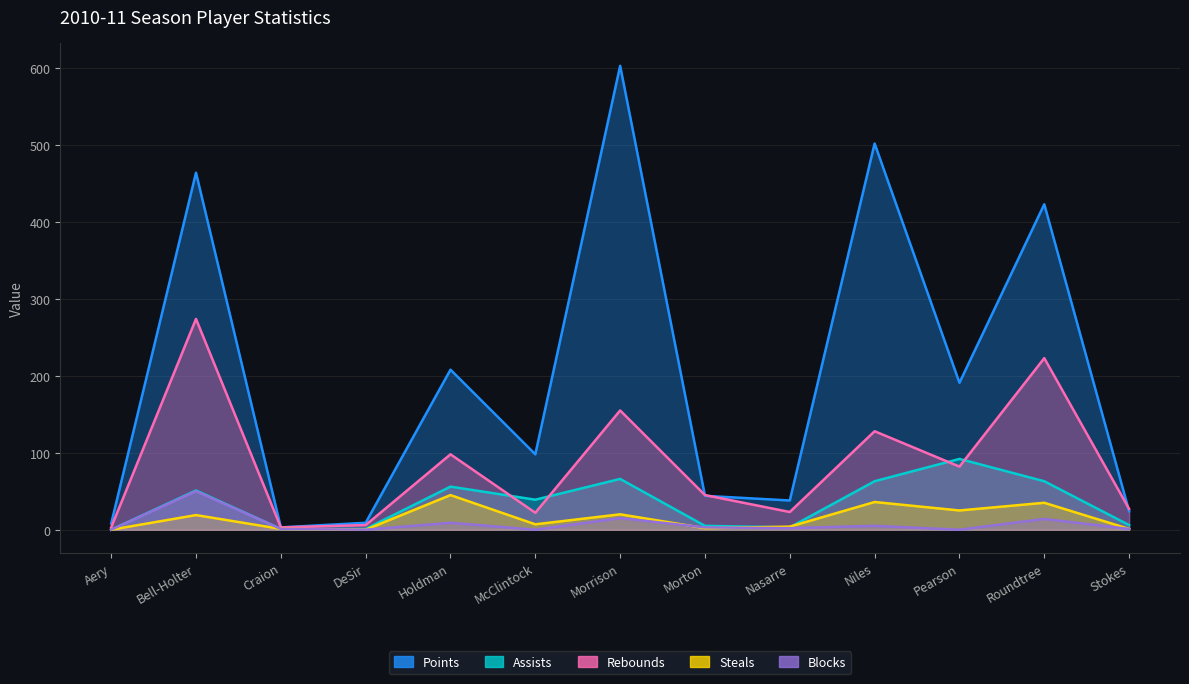

Reading left to right, transcribe all the data shown in this chart.

Points: Aery=8	Bell-Holter=464	Craion=3	DeSir=9	Holdman=208	McClintock=98	Morrison=603	Morton=44	Nasarre=38	Niles=502	Pearson=191	Roundtree=423	Stokes=24
Assists: Aery=0	Bell-Holter=51	Craion=1	DeSir=1	Holdman=56	McClintock=39	Morrison=66	Morton=5	Nasarre=3	Niles=63	Pearson=92	Roundtree=63	Stokes=6
Rebounds: Aery=3	Bell-Holter=274	Craion=3	DeSir=6	Holdman=98	McClintock=22	Morrison=155	Morton=45	Nasarre=23	Niles=128	Pearson=82	Roundtree=223	Stokes=27
Steals: Aery=0	Bell-Holter=19	Craion=1	DeSir=0	Holdman=45	McClintock=7	Morrison=20	Morton=2	Nasarre=4	Niles=36	Pearson=25	Roundtree=35	Stokes=1
Blocks: Aery=0	Bell-Holter=50	Craion=1	DeSir=0	Holdman=9	McClintock=0	Morrison=15	Morton=3	Nasarre=2	Niles=5	Pearson=0	Roundtree=14	Stokes=1